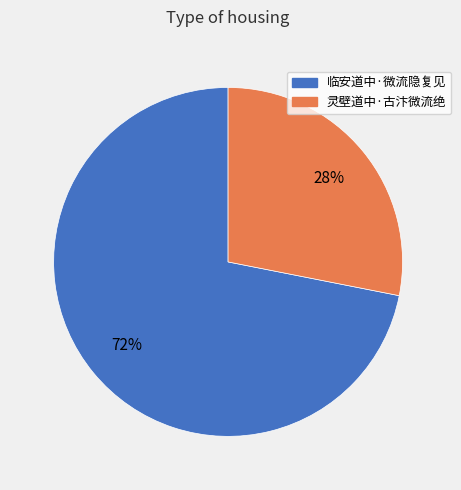

Which slice is the smallest?

灵壁道中·古汴微流绝